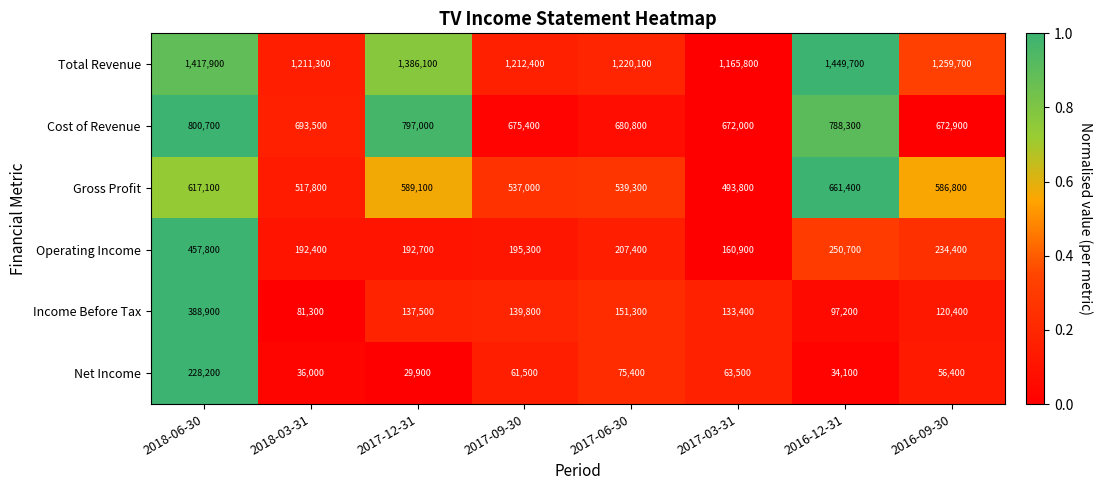

At which category is the sum across all series the highest?

2018-06-30